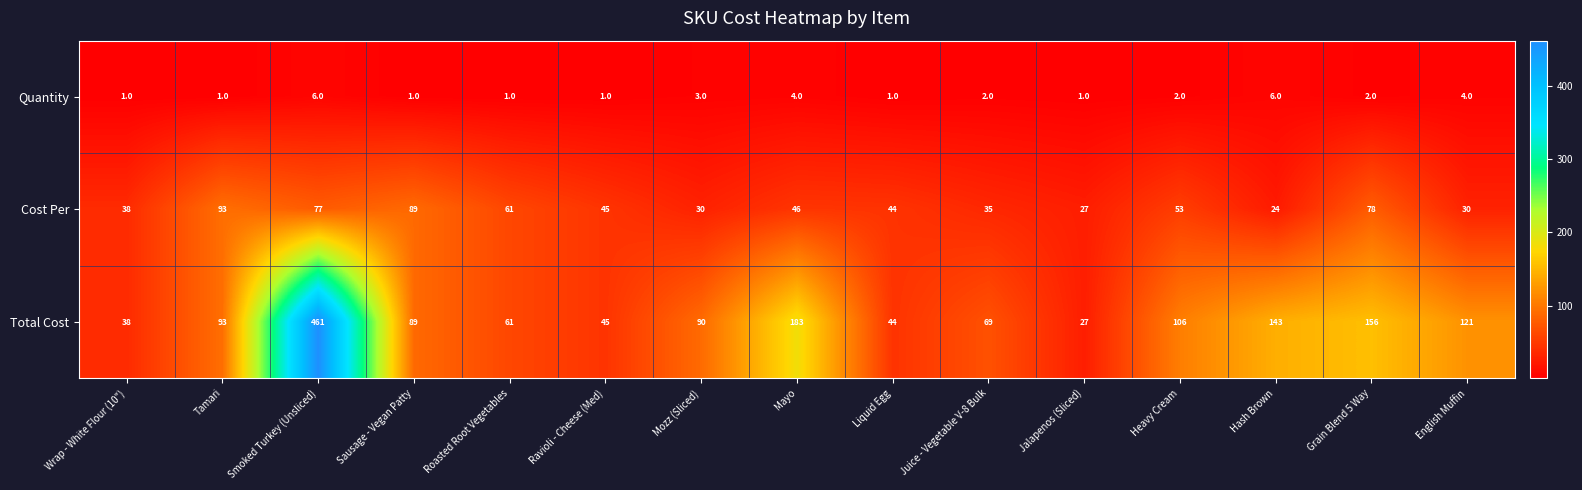

At which category is the sum across all series the highest?

Smoked Turkey (Unsliced)